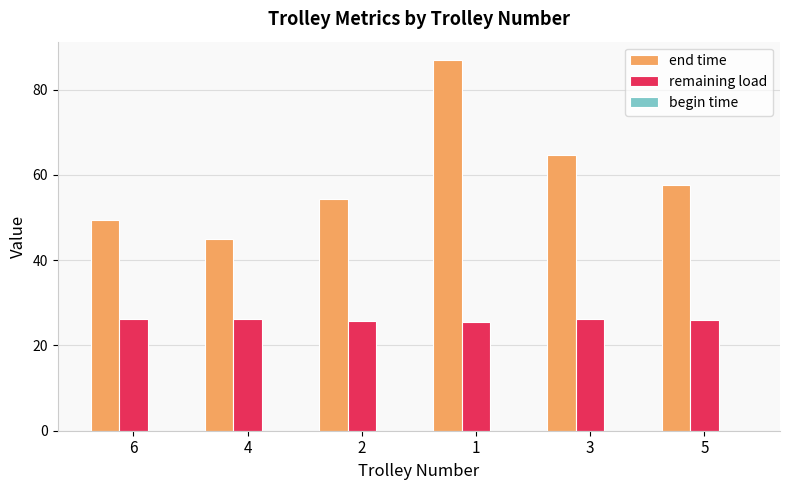

What is the label of the 6th bar from the right?

6